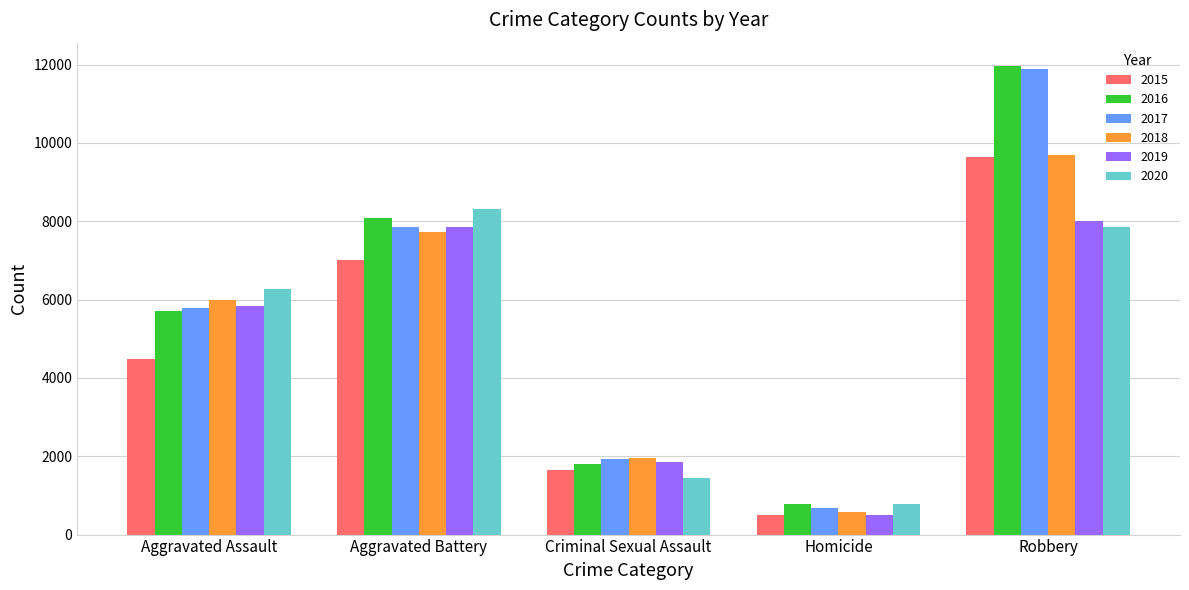

At which category is the sum across all series the highest?

Robbery